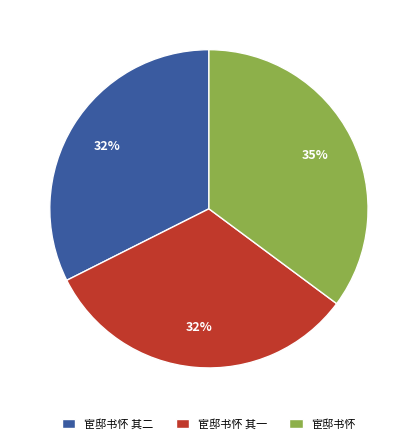

What percentage is the 宦邸书怀 slice, to the nearest percent?

35%